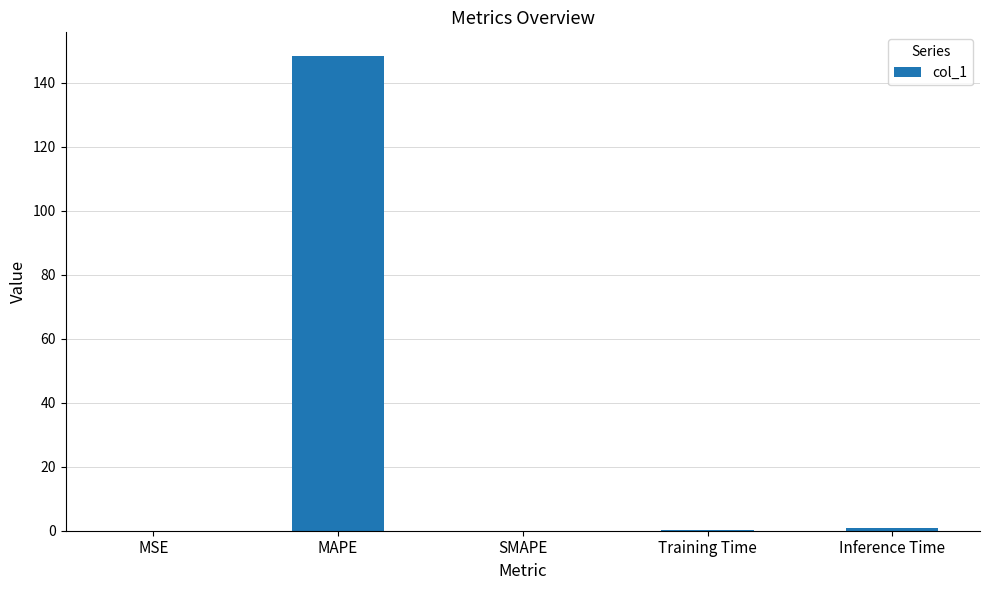

What is the sum of all values?

149.3